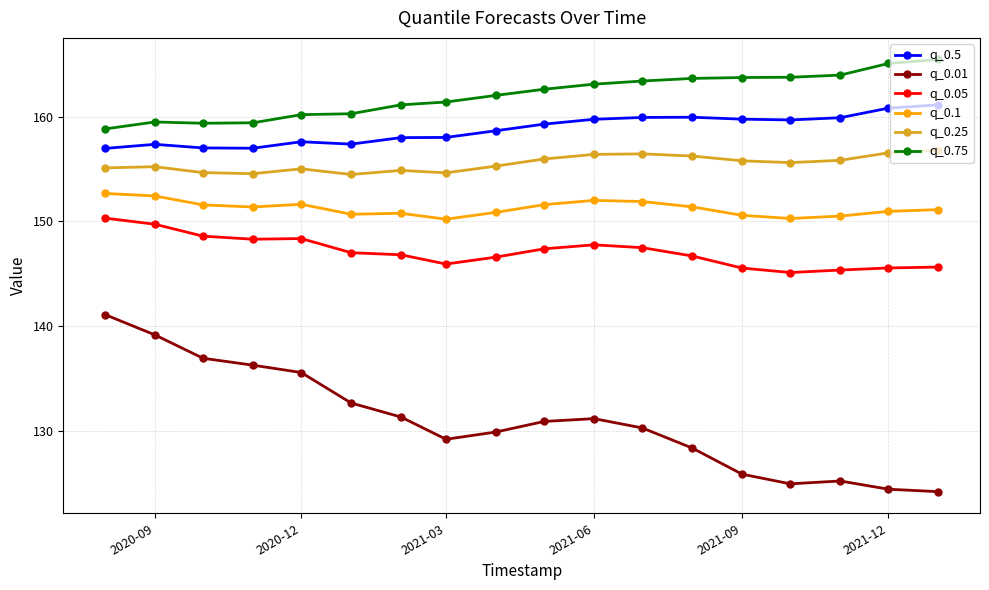

What is the sum of all q_0.05 values?

2648.3